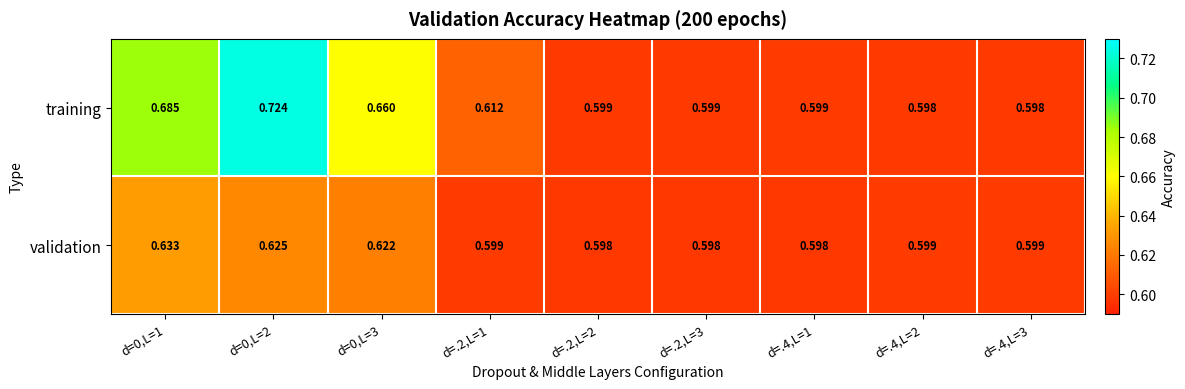

Count the number of categories in the chart.

9